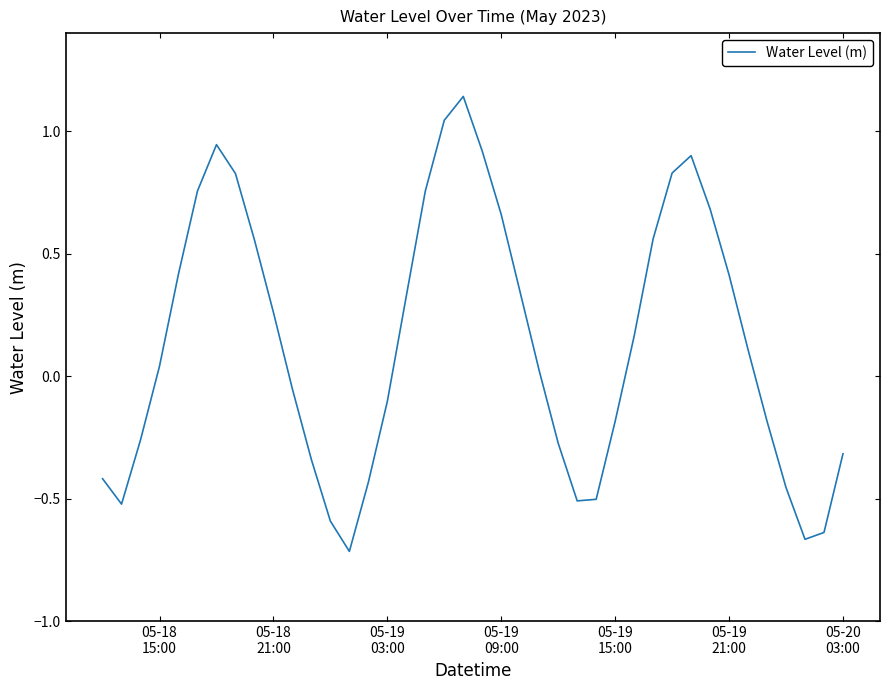

What is the greatest value displayed?

1.1